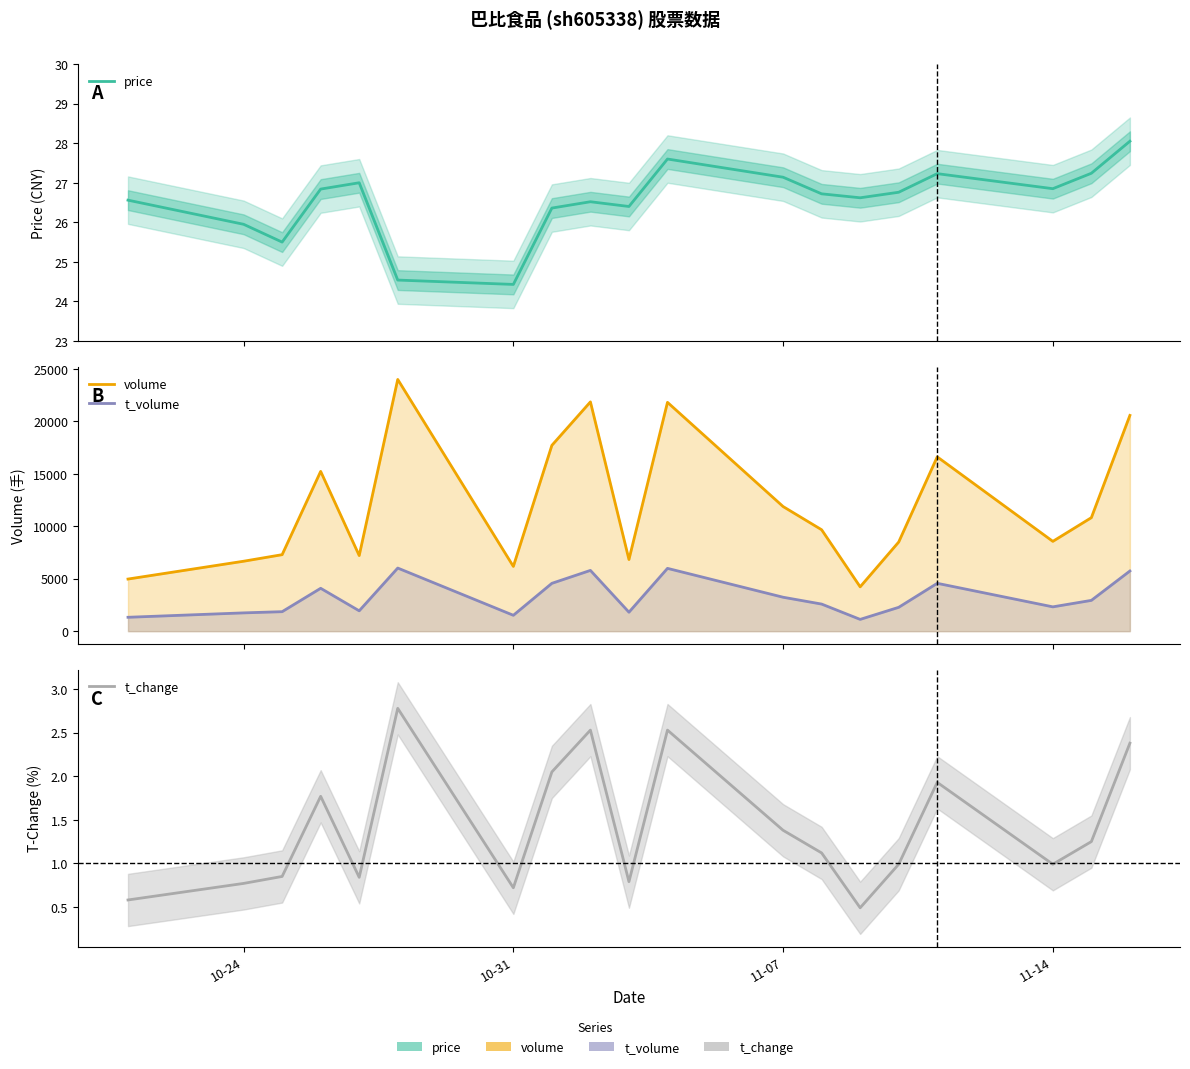

True or false: t_volume and volume cross at least once.

False